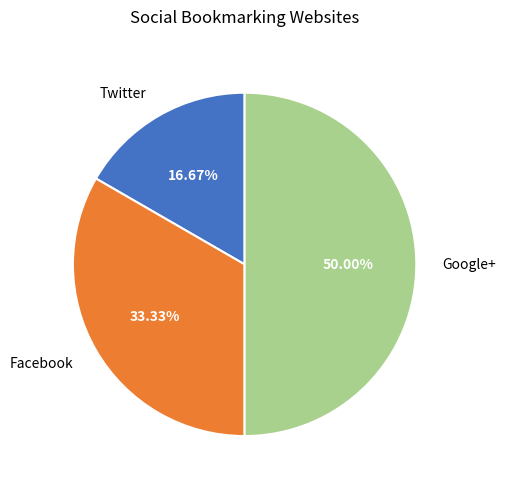

Is Facebook the majority of the pie?

No